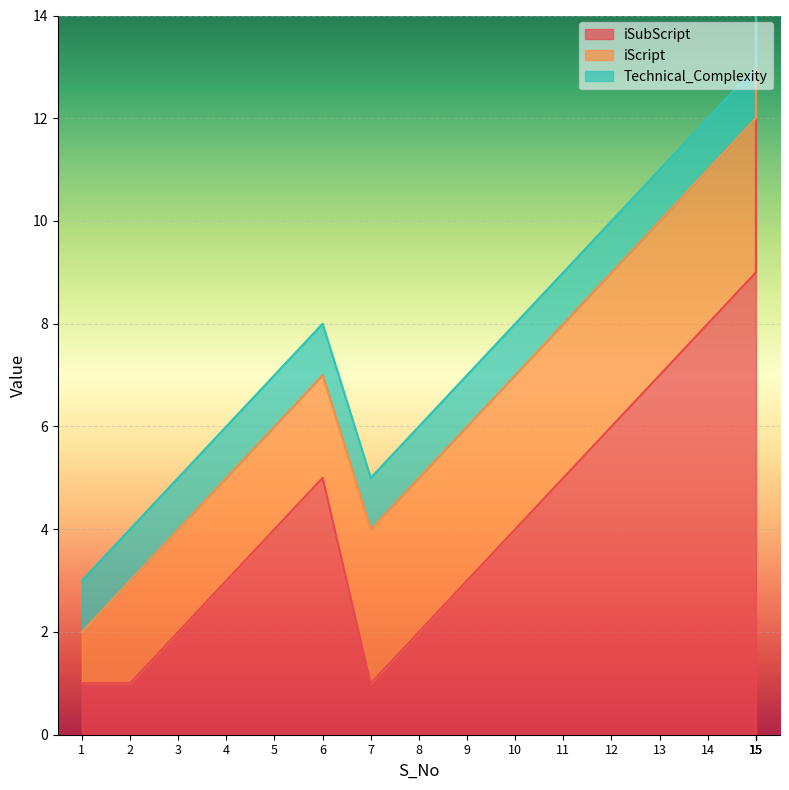

At which label does iSubScript first exceed 5?

12